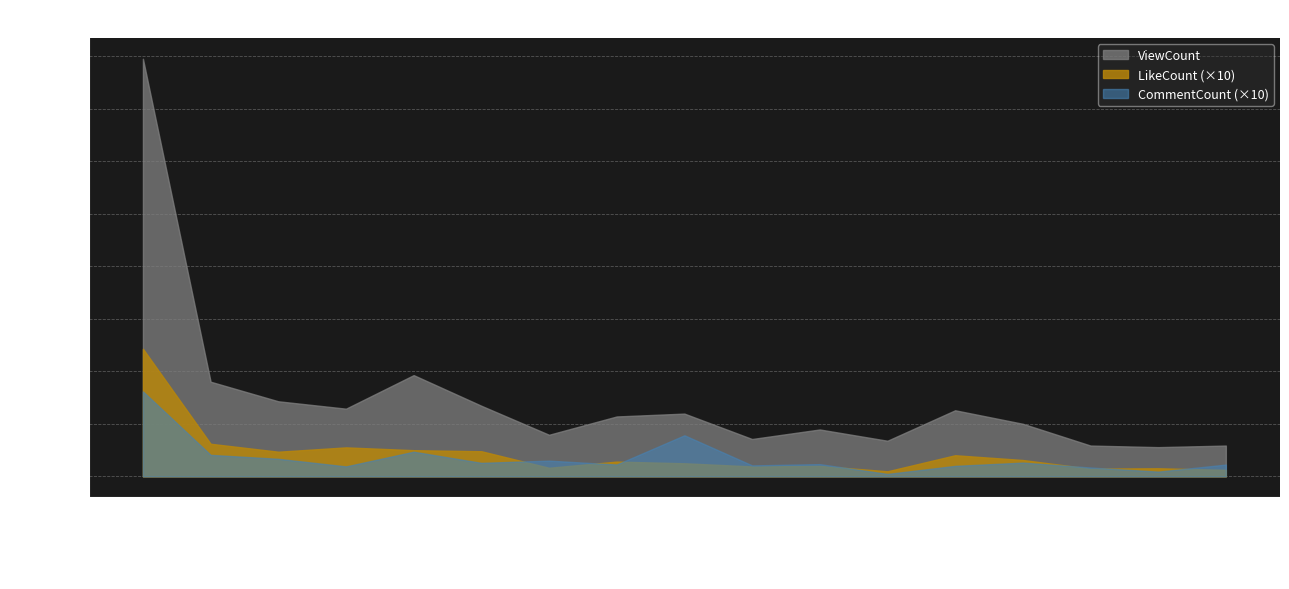

What is the minimum value for CommentCount?

113